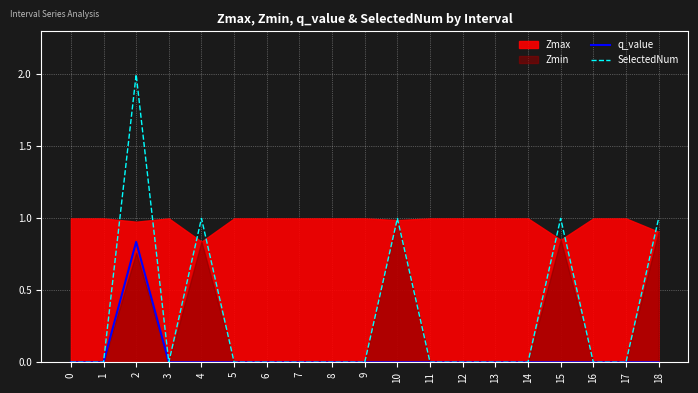

Which series has the widest spread of values?

SelectedNum